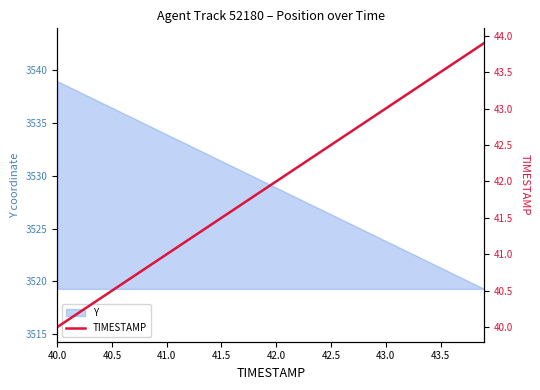

At which category does the chart reach its minimum across all series?

40.0